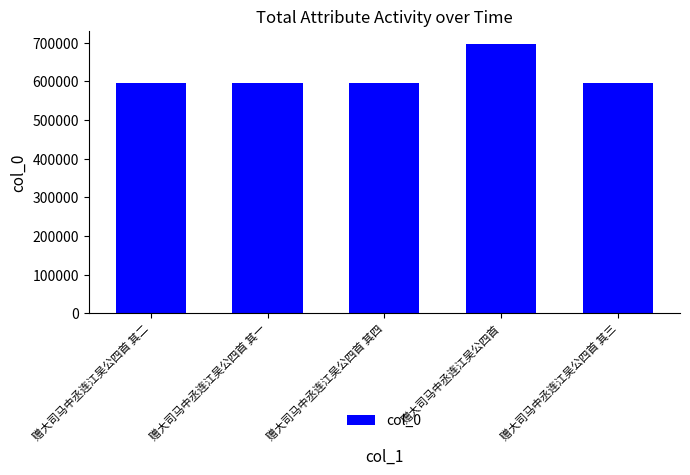

What is the label of the 4th bar from the right?

赠大司马中丞连江吴公四首 其一